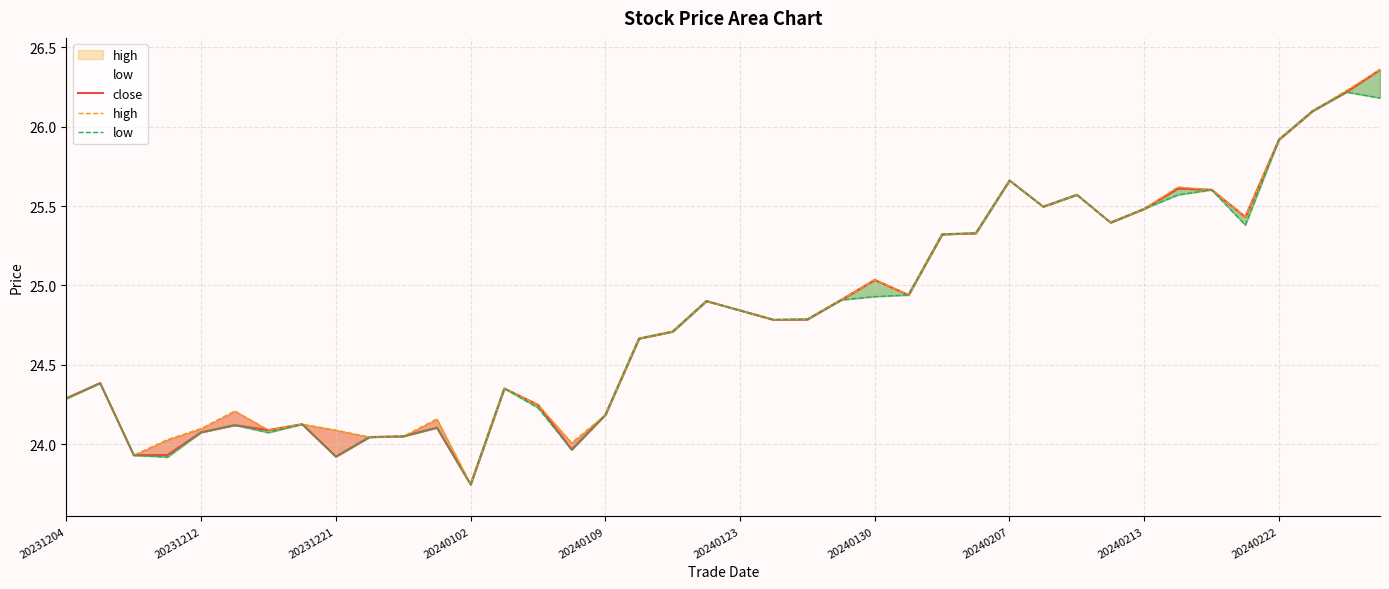

Does the chart display data point markers on the line(s)?

No